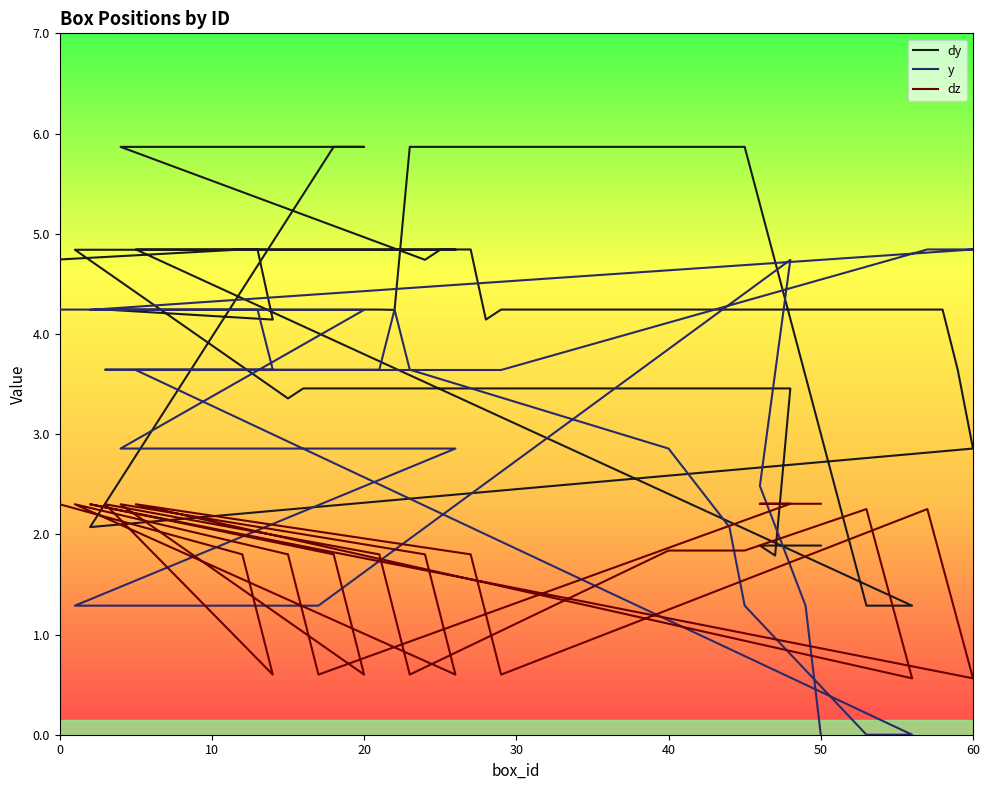

Which series has the largest total across all categories?

dy